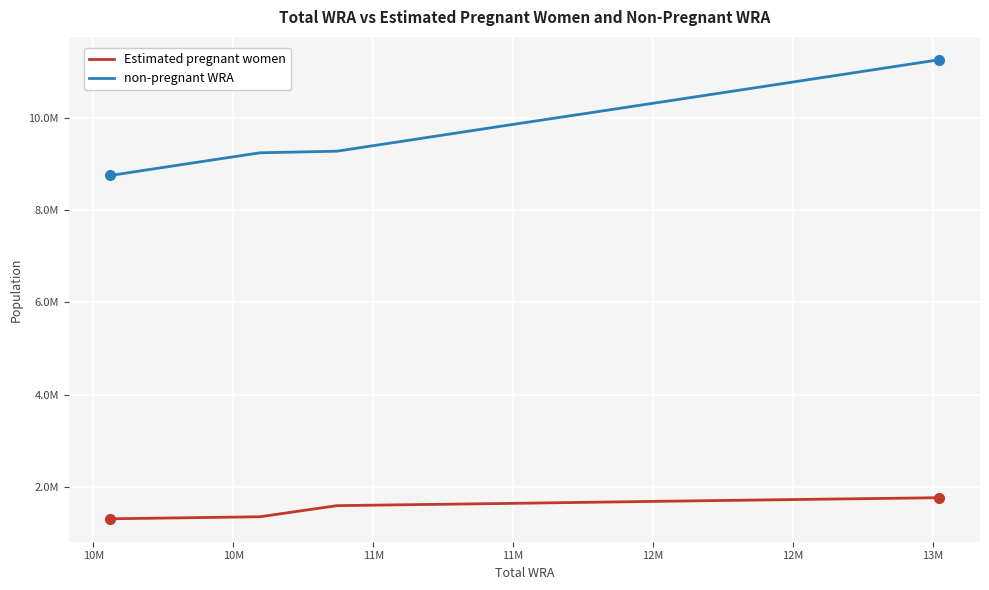

Does the chart display data point markers on the line(s)?

No